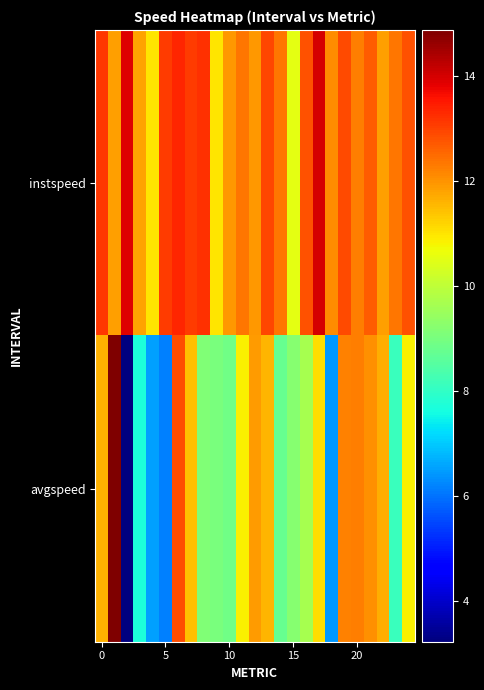

Reading left to right, transcribe all the data shown in this chart.

instspeed: 13.1	11.9	13.9	11.8	11.0	13.1	13.3	13.1	13.2	11.0	12.0	12.4	11.9	12.9	12.3	10.5	12.8	14.0	12.1	12.9	12.3	12.7	11.9	12.3	12.8
avgspeed: 11.6	14.9	3.2	7.7	6.5	6.2	12.9	11.5	9.1	9.0	8.9	10.9	11.9	11.6	8.8	9.2	9.7	11.1	6.4	12.2	12.3	12.1	11.7	8.1	10.8